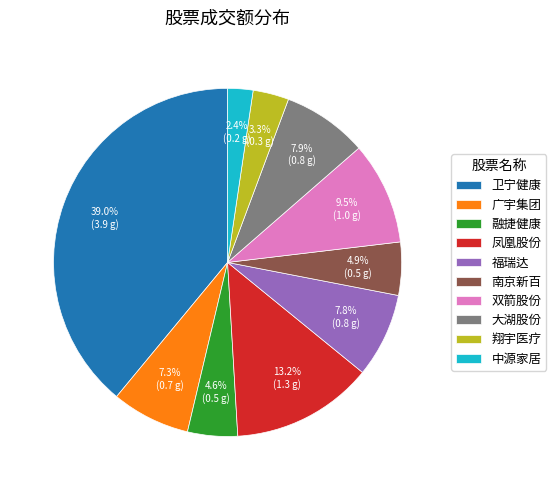

To the nearest percent, what is the combined percentage of 广宇集团 and 大湖股份?

15%